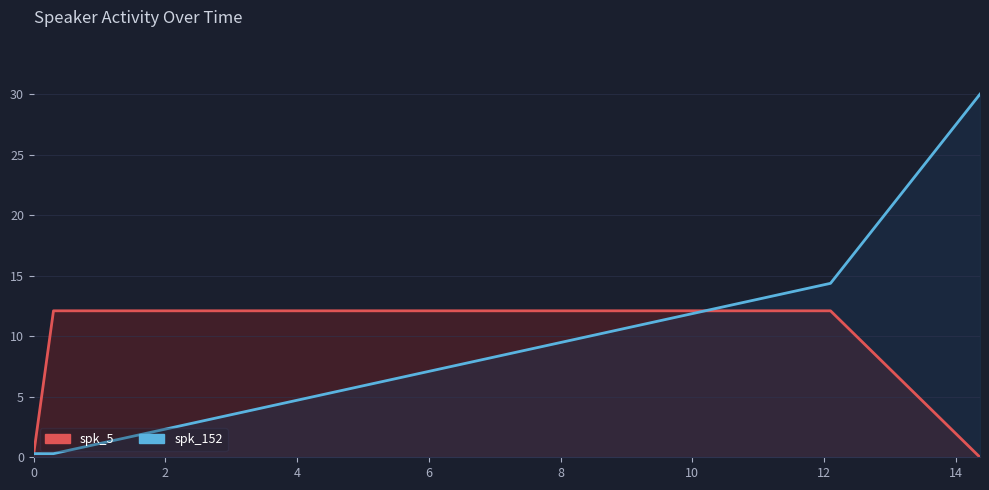

At which label does spk_5 reach its minimum?

14.37